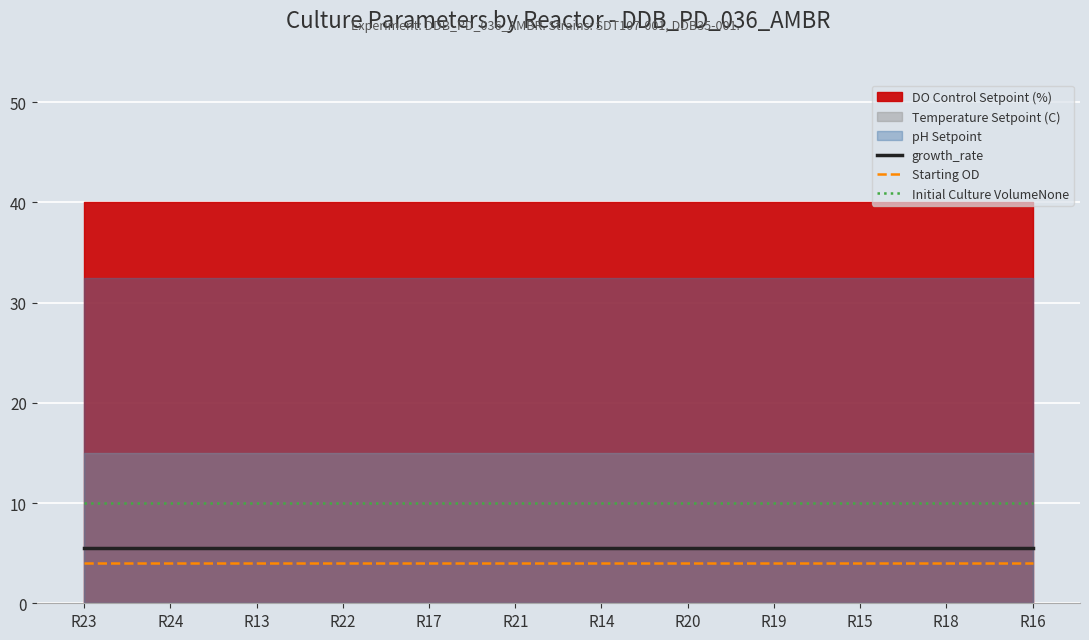

What is the minimum value for Starting OD?

4.0